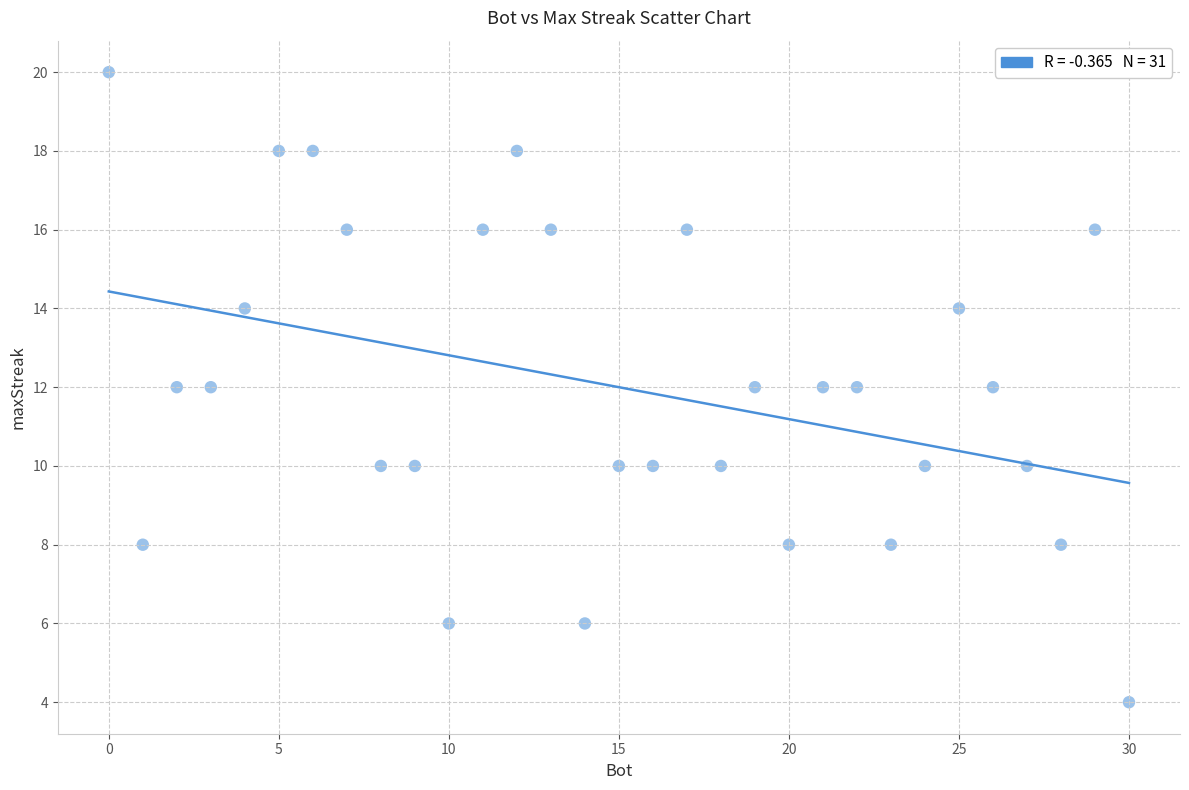

What is the range of X values (max minus min)?

30